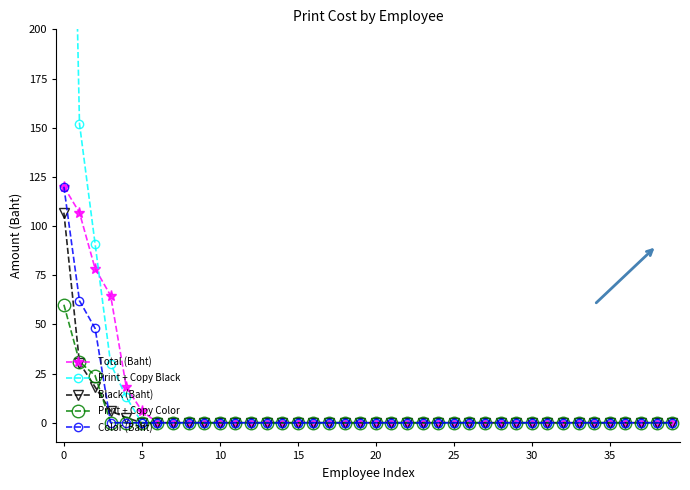

What is the highest value of the Print + Copy Color series?

60.0